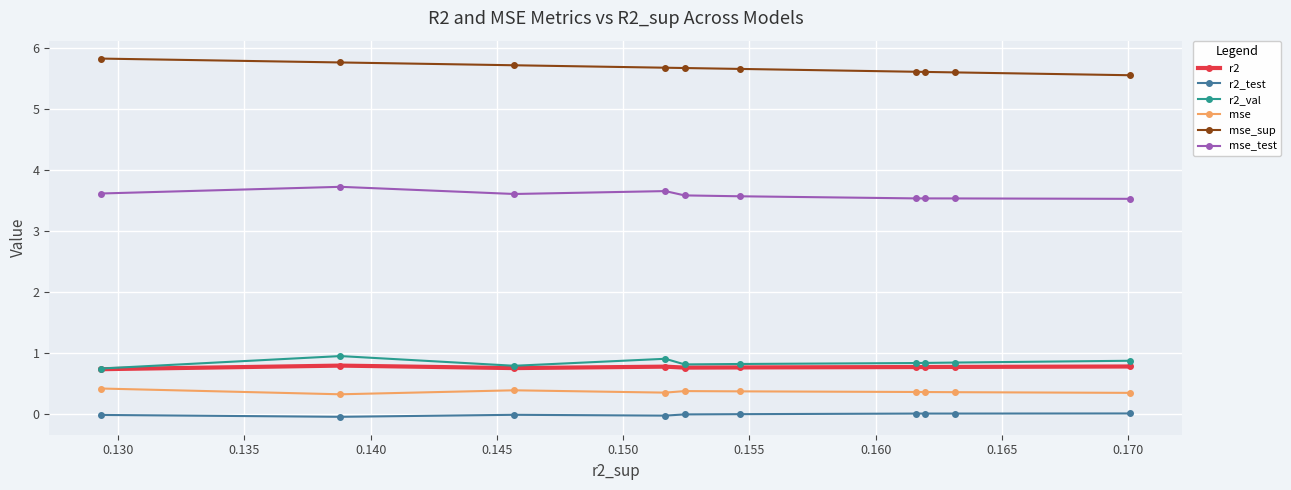

Count the mse_sup values in the range 5 to 6.

10